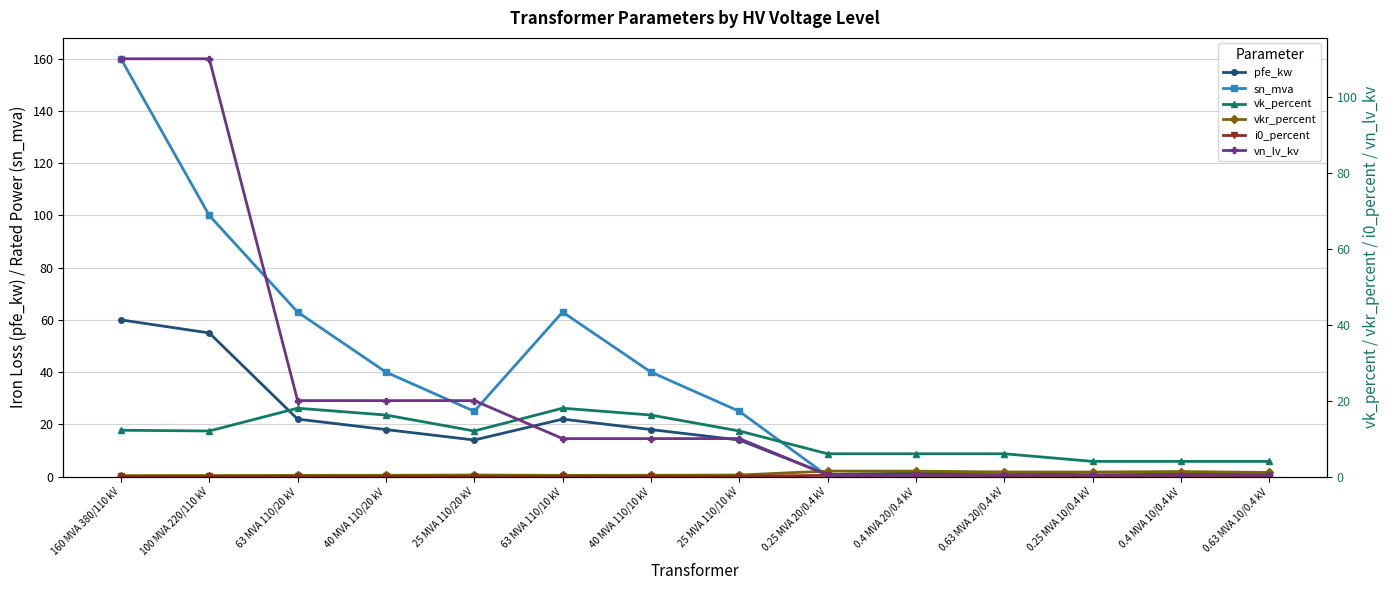

What is the total value across all series at 0.4 MVA 20/0.4 kV?

9.9